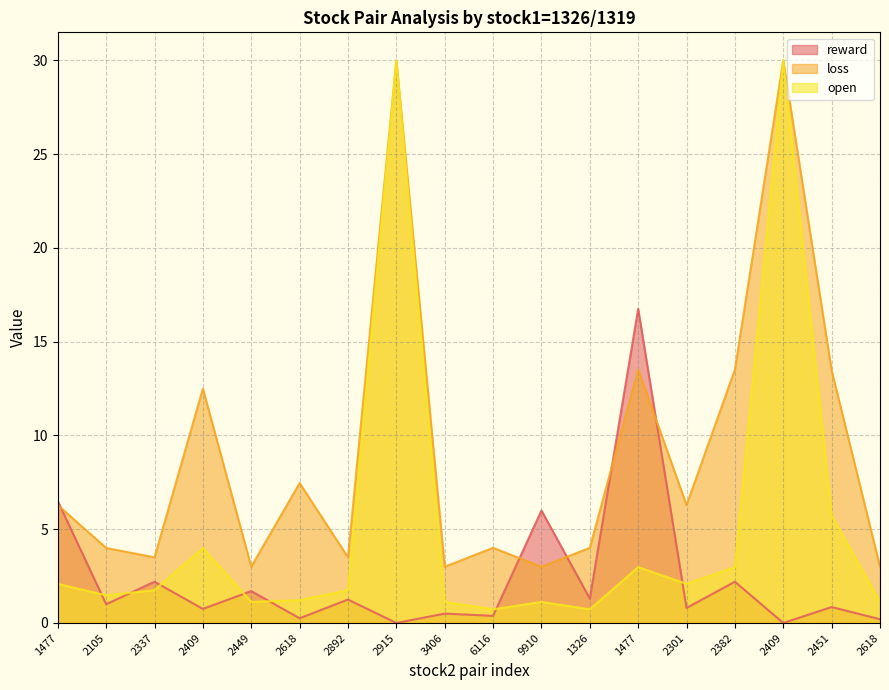

How many data points does each series have?

18